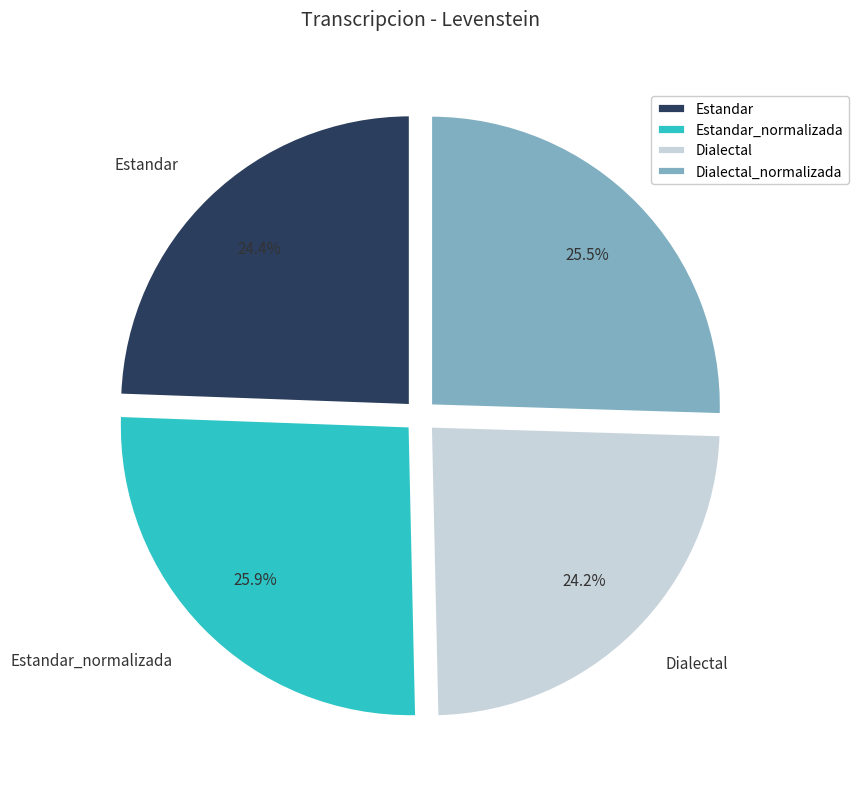

What percentage do Dialectal and Estandar together represent?

48.6%